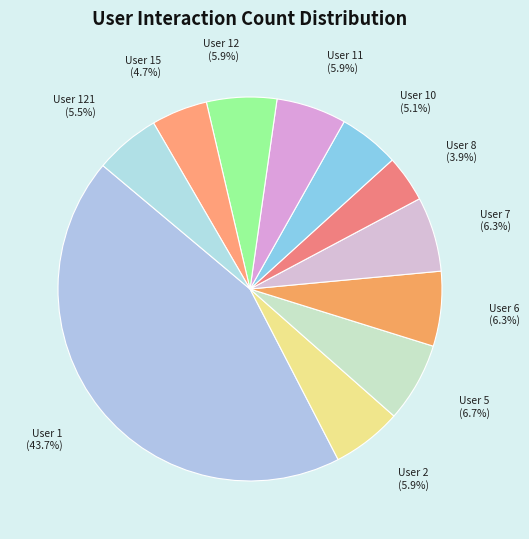

Which slice is the smallest?

User 8 (3.9%)